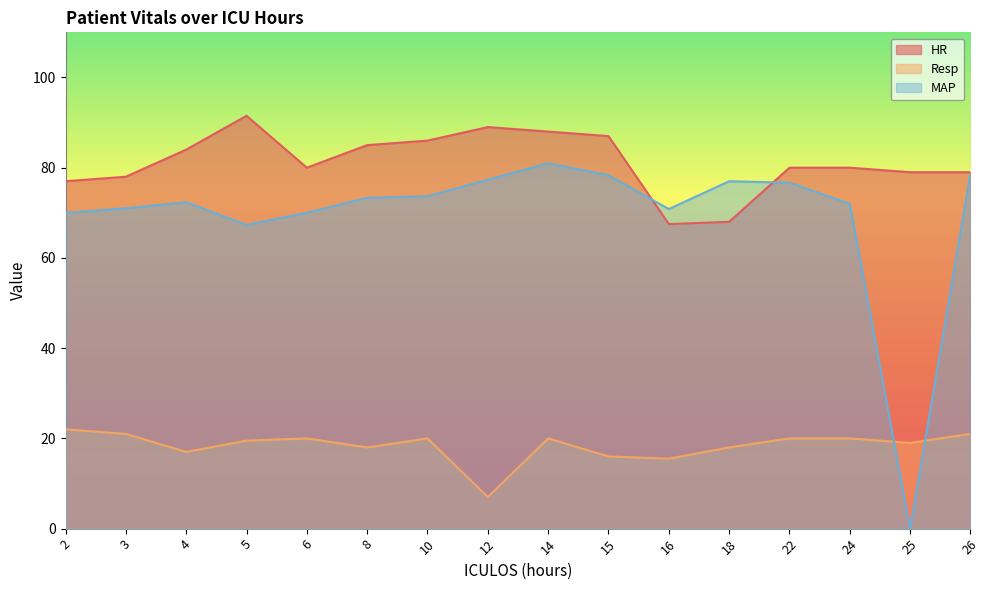

Which series changed the most between 5 and 16?

HR